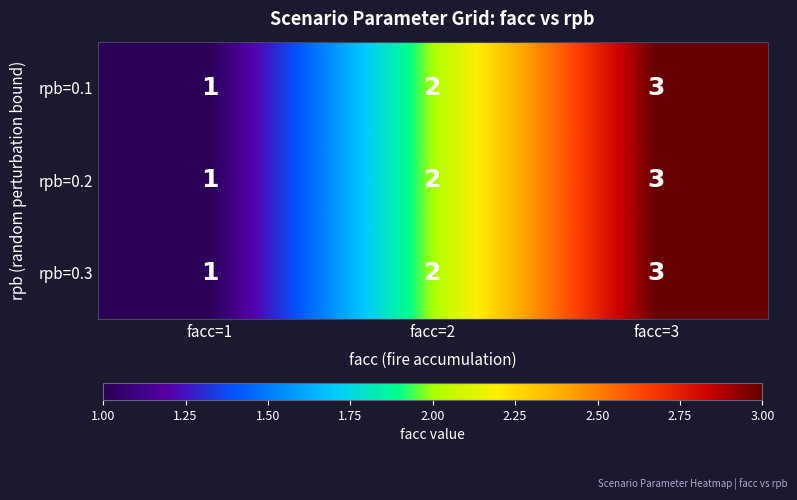

What is the smallest value displayed?

1